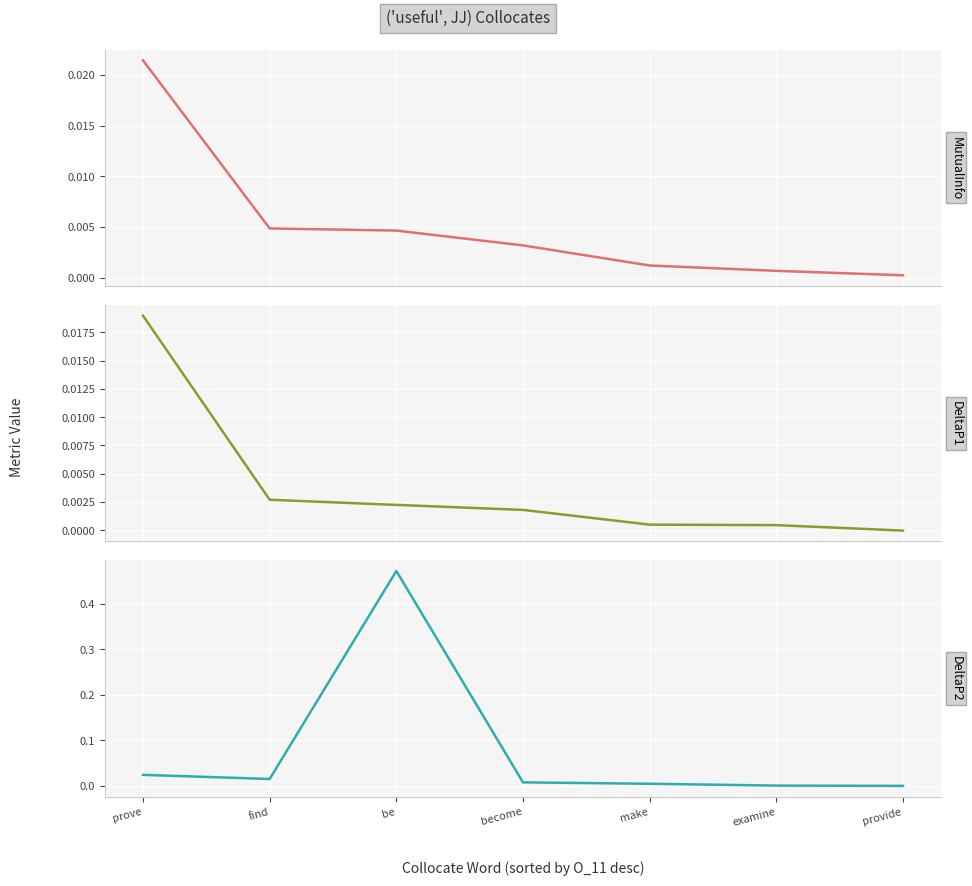

True or false: MutualInfo and DeltaP1 cross at least once.

False